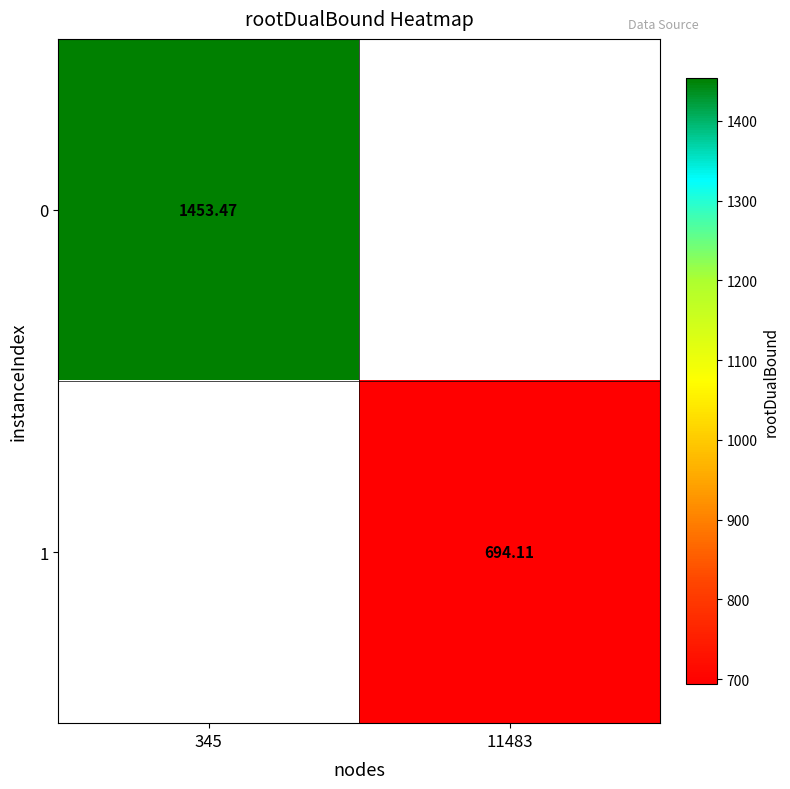

Count the number of categories in the chart.

2